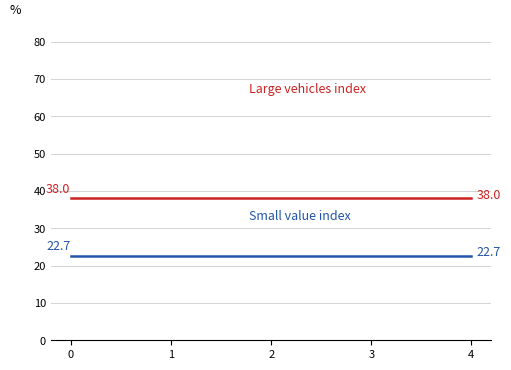

Reading left to right, transcribe all the data shown in this chart.

Large vehicles index: 38.0	38.0	38.0	38.0	38.0
Small value index: 22.7	22.7	22.7	22.7	22.7